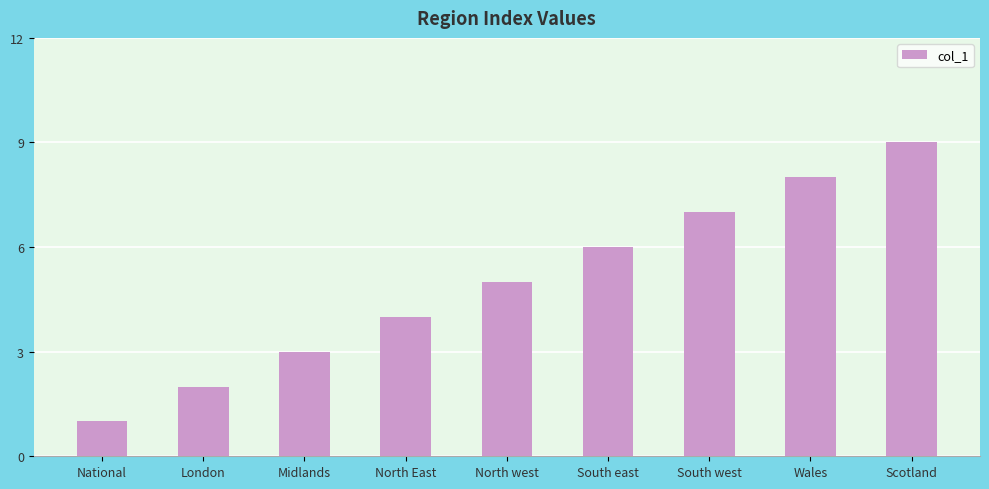

Are the bars grouped side by side (vs. stacked)?

No